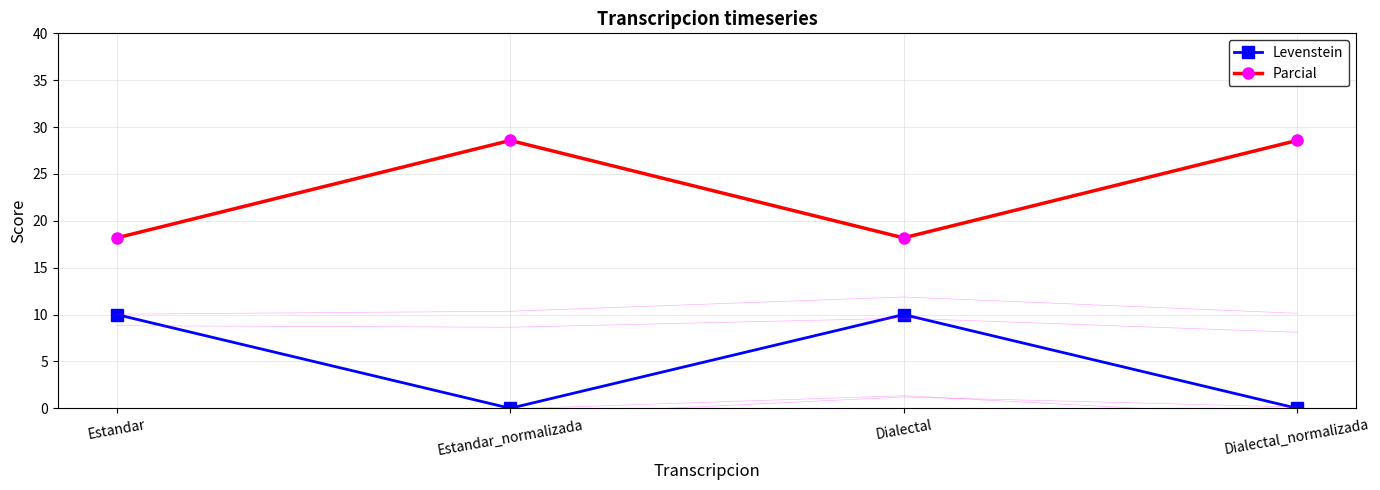

What is the sum of the Parcial values at Estandar_normalizada and Estandar?

46.8